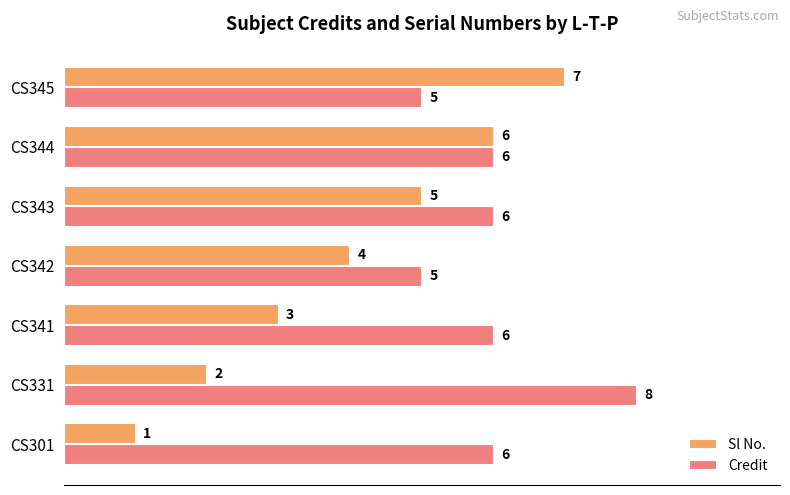

Which series has the widest spread of values?

Sl No.